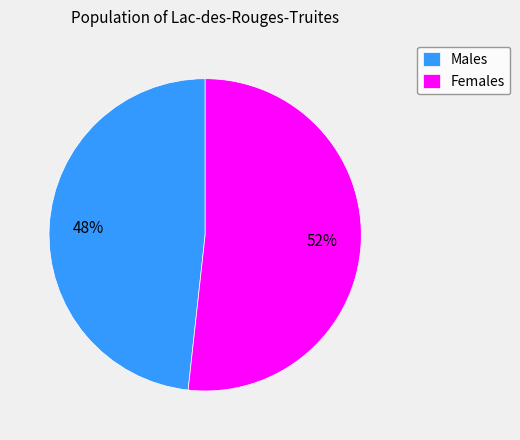

Which category has the biggest portion of the pie?

Females